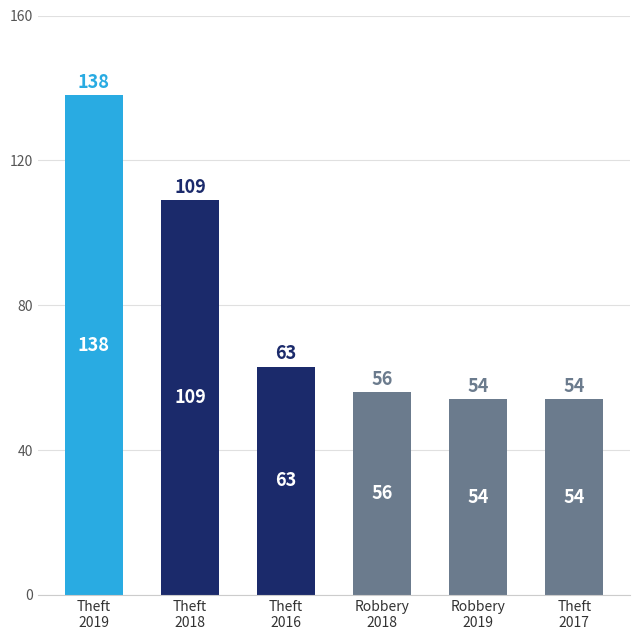

What is the smallest value displayed?

54